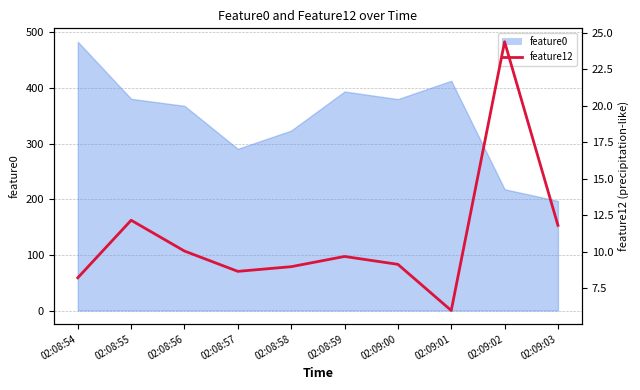

Where is feature0 nearest to the value 339?

02:08:58